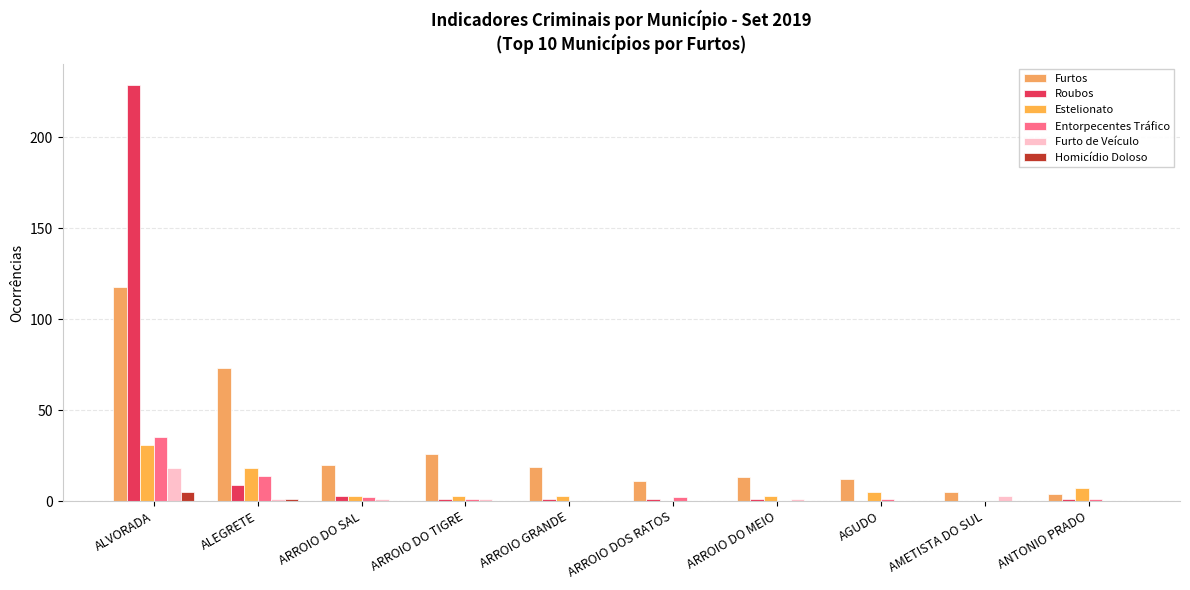

Are the bars grouped side by side (vs. stacked)?

Yes